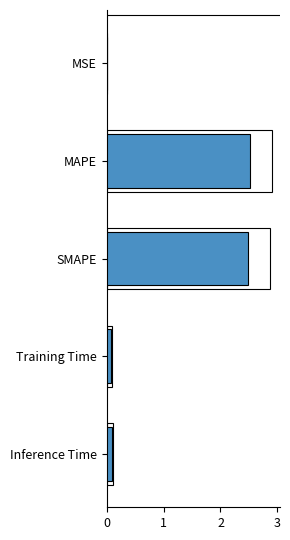

Are the bars grouped side by side (vs. stacked)?

No